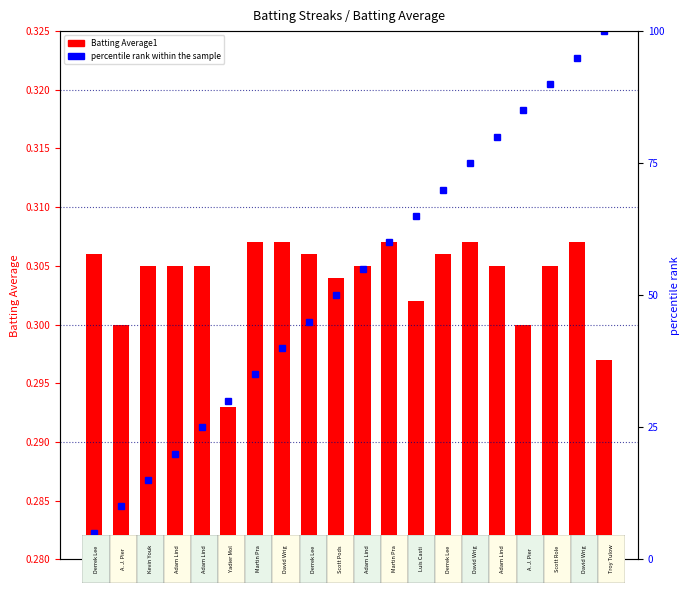

Which series has the widest spread of values?

percentile rank within the sample